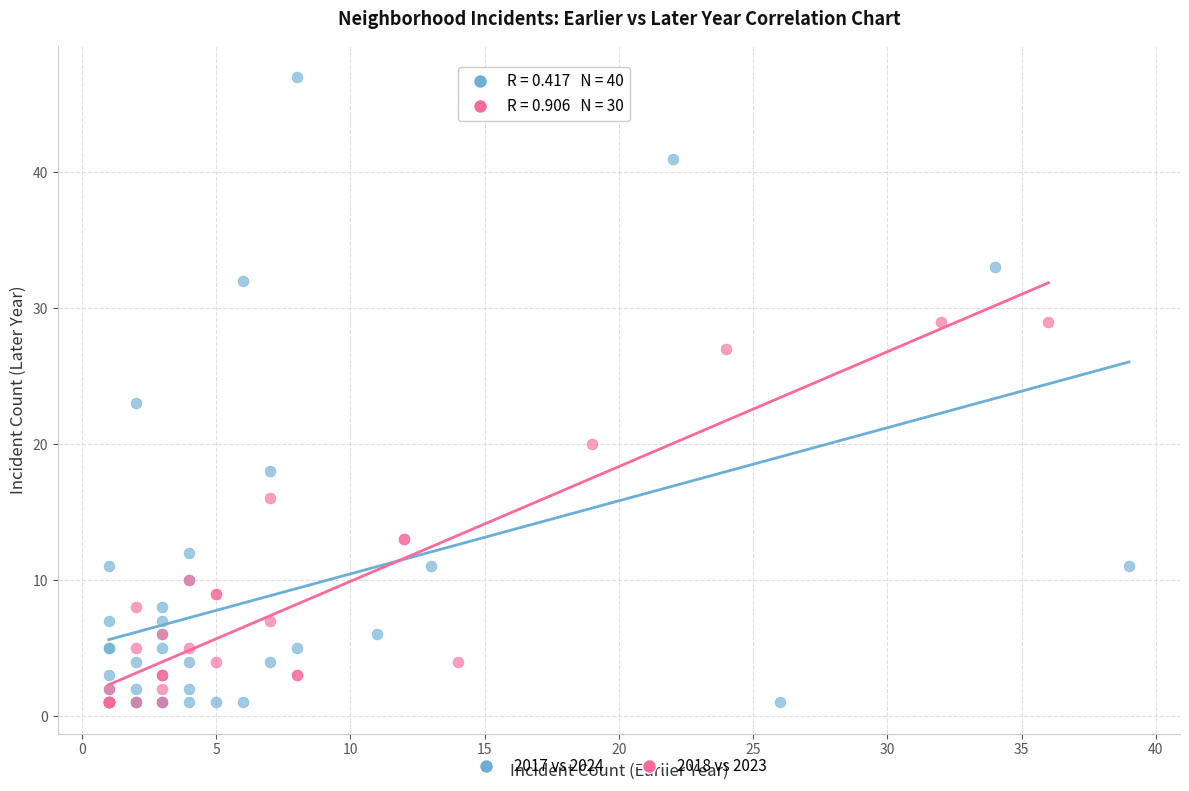

Which series has the largest Y range (max minus min)?

2017 vs 2024